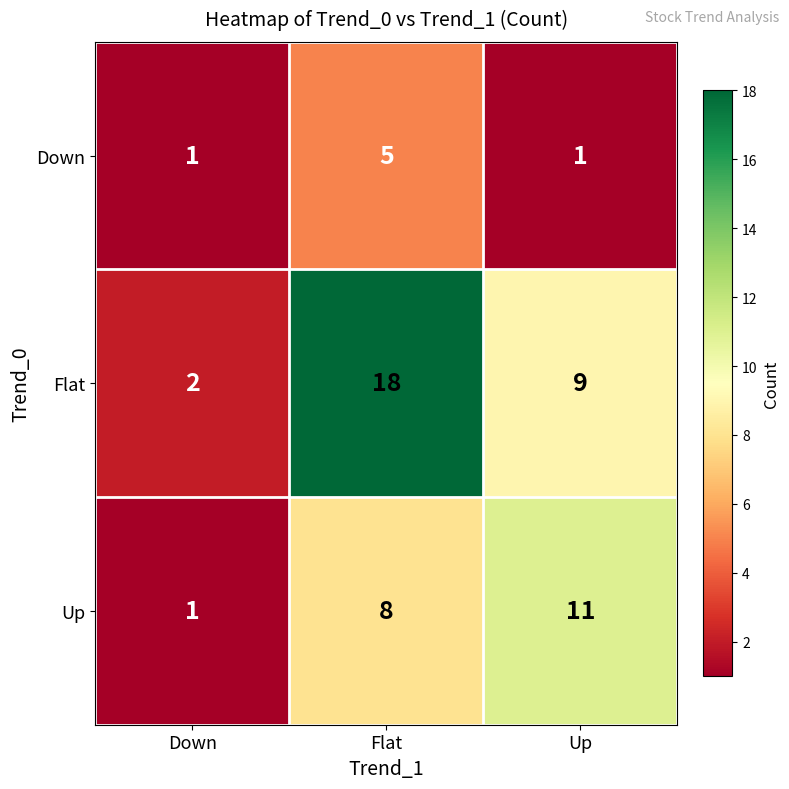

At how many categories does at least one series exceed 16?

1